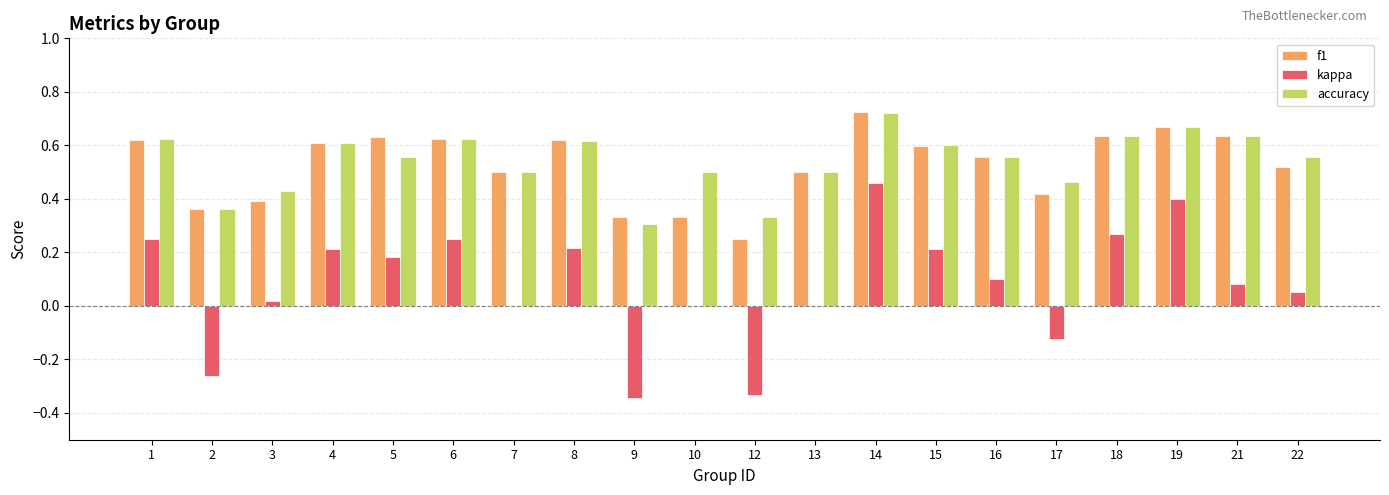

What is the sum of all accuracy values?

10.8